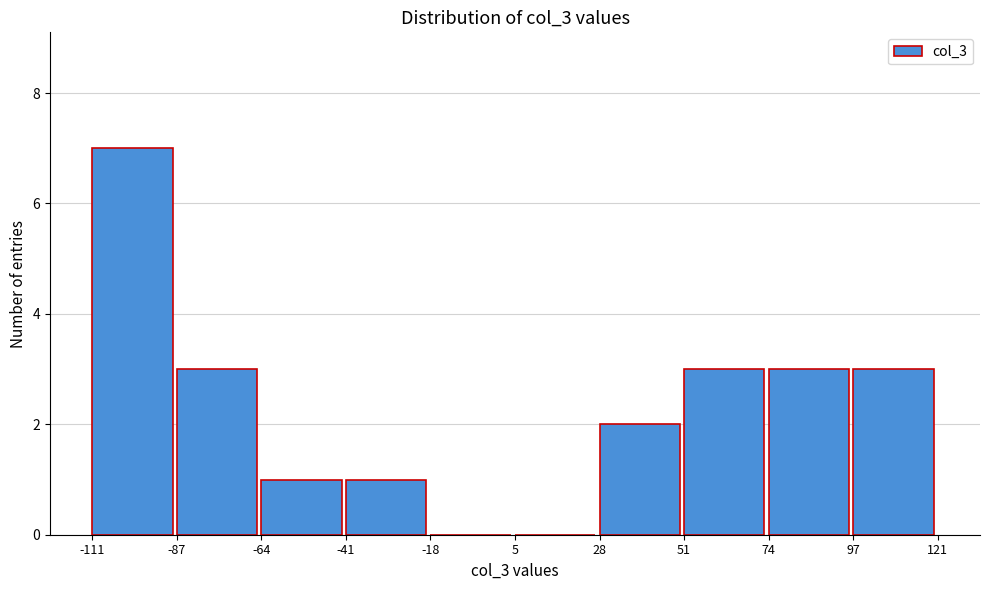

Reading left to right, list every bar in this chart as the range it spans on the x-axis followed by its height. The values are not printed on the chart, so give them approximately, as read against the axis.

-111 to -87: 7
-87 to -64: 3
-64 to -41: 1
-41 to -18: 1
-18 to 5: 0
5 to 28: 0
28 to 51: 2
51 to 74: 3
74 to 97: 3
97 to 121: 3